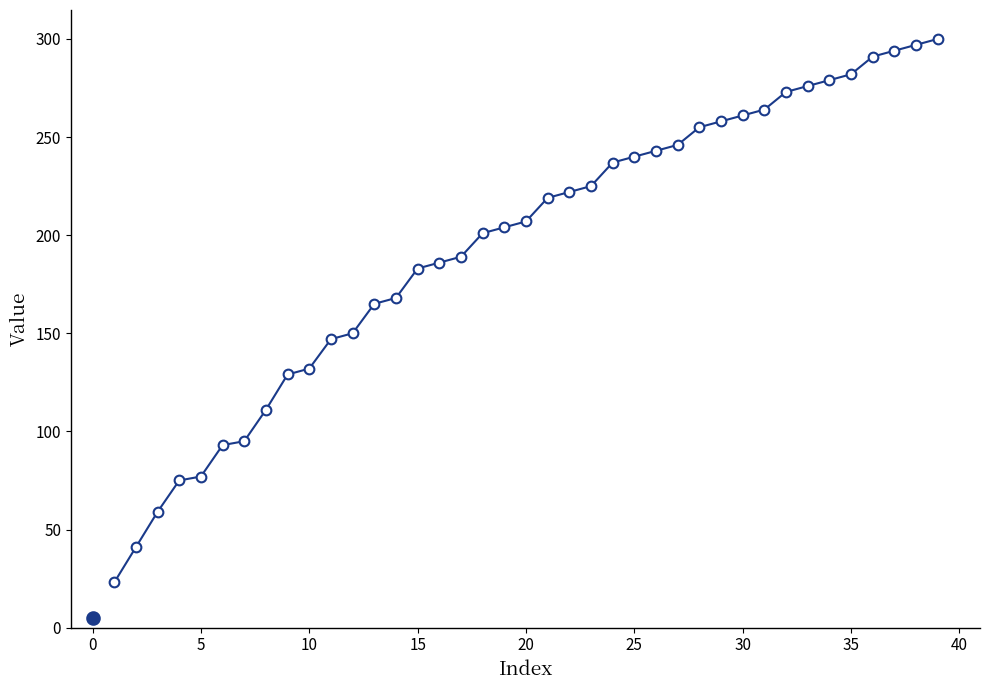

What is the minimum value shown in the chart?

23